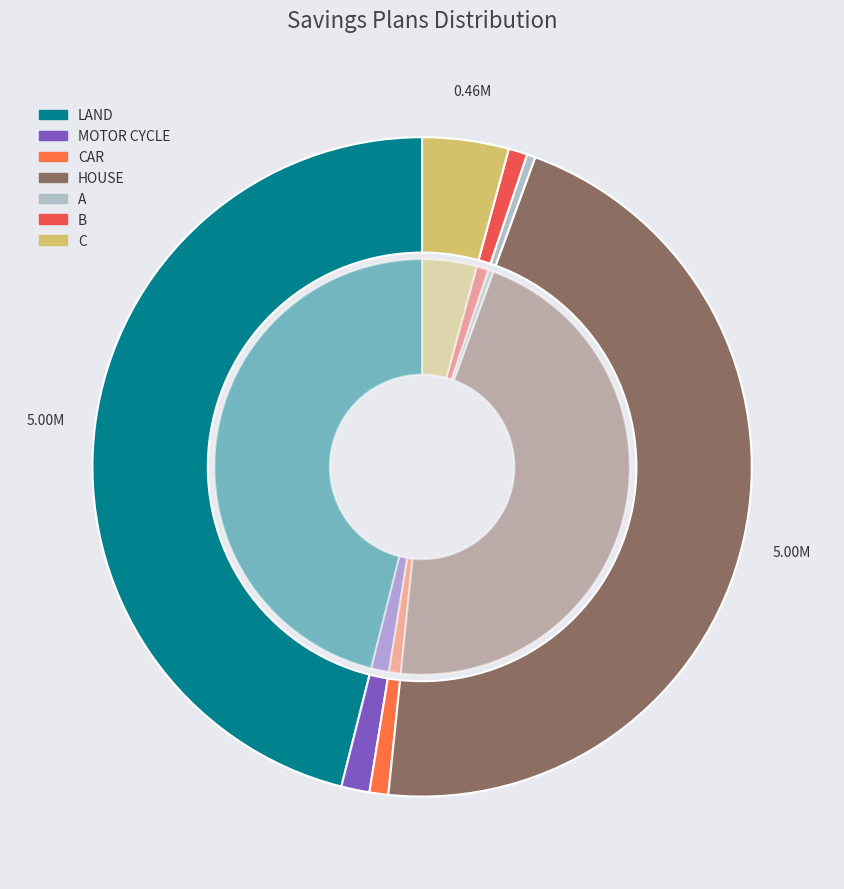

To the nearest percent, what portion does C represent?

4%